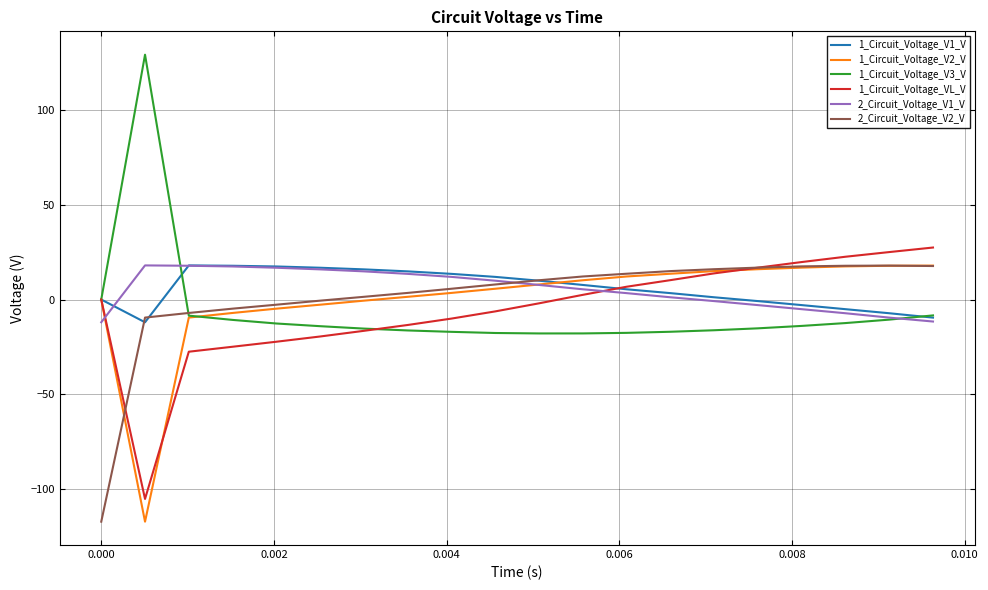

What is the maximum value shown in the chart?

129.0